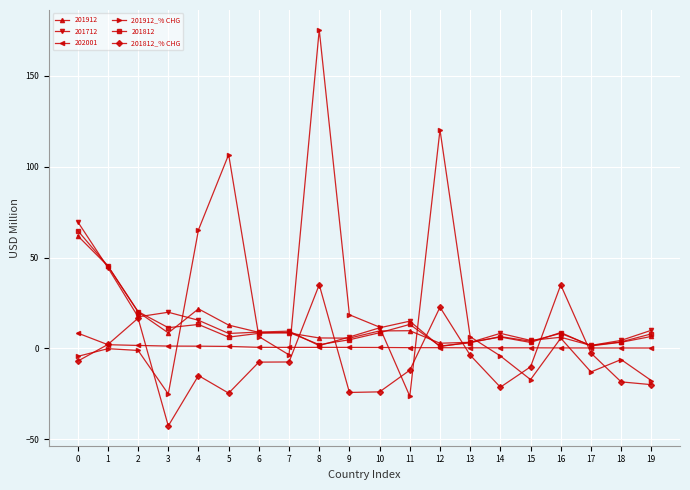

What is the spread (max minus min) of values at 4?

80.2